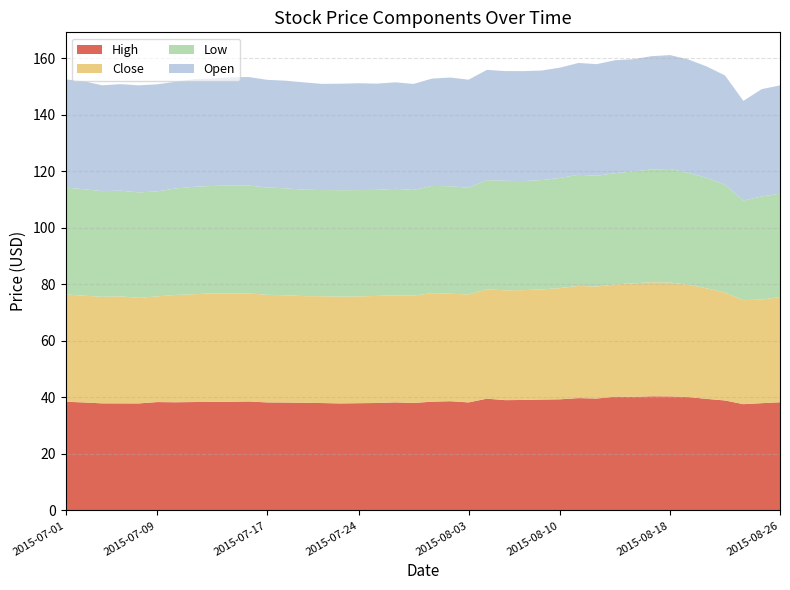

Reading left to right, extract all data points from this chart.

High: 38.5	38.2	37.9	37.9	37.9	38.4	38.3	38.4	38.4	38.5	38.6	38.2	38.2	38.1	38.0	37.9	38.0	38.0	38.2	38.0	38.5	38.7	38.2	39.6	39.0	39.1	39.2	39.3	39.8	39.6	40.3	40.2	40.4	40.4	40.1	39.5	38.9	37.6	38.0	38.3
Close: 38.0	37.8	37.7	37.9	37.4	37.4	38.0	38.1	38.4	38.3	38.2	38.1	37.9	37.8	37.8	37.8	37.8	37.9	37.9	38.0	38.4	38.0	38.2	38.7	38.9	38.9	39.0	39.3	39.7	39.6	39.7	40.2	40.3	40.3	39.7	39.1	38.2	36.8	36.6	37.2
Low: 37.8	37.7	37.4	37.4	37.3	37.1	37.6	38.0	38.0	38.2	38.1	38.0	37.8	37.6	37.5	37.7	37.6	37.5	37.7	37.4	37.9	38.0	37.8	38.6	38.7	38.6	38.7	39.0	39.3	39.2	39.3	39.6	39.9	40.1	39.6	39.1	38.2	35.2	36.5	36.6
Open: 38.3	38.2	37.4	37.7	37.9	37.9	37.7	38.1	38.0	38.3	38.4	38.1	38.1	38.0	37.6	37.7	37.8	37.6	37.7	37.5	38.0	38.5	38.2	39.0	38.8	38.9	38.8	39.0	39.6	39.5	40.0	39.7	40.1	40.3	40.1	39.4	38.6	35.2	38.0	38.3